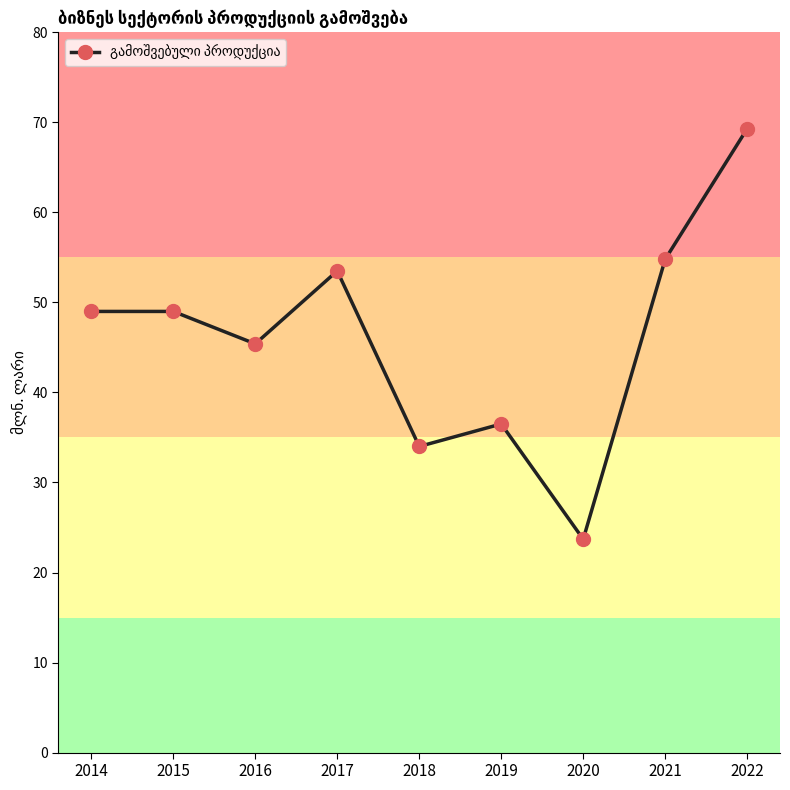

What is the greatest value displayed?

69.3